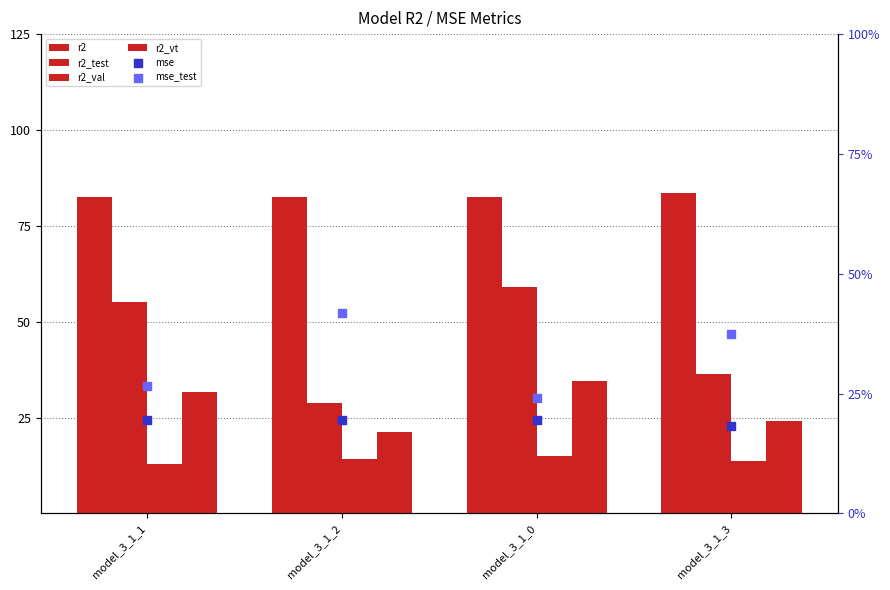

Which series contains the lowest Y value?

r2_val